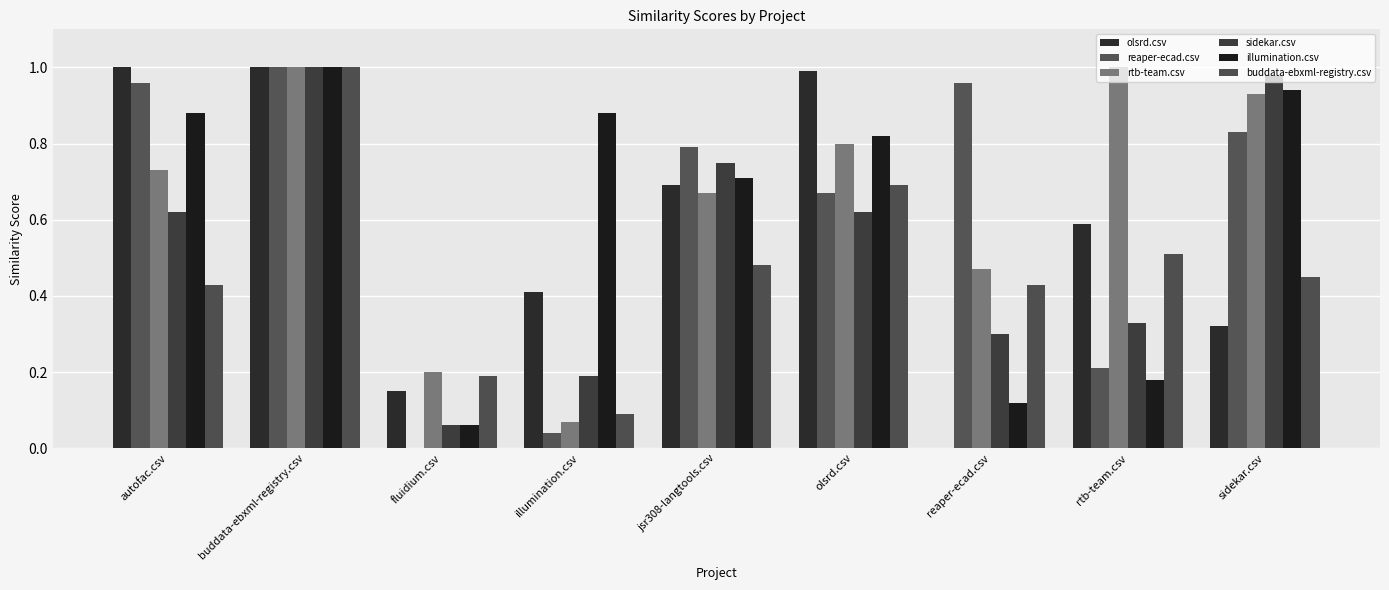

Is the value of illumination.csv at sidekar.csv greater than the value of rtb-team.csv at reaper-ecad.csv?

Yes